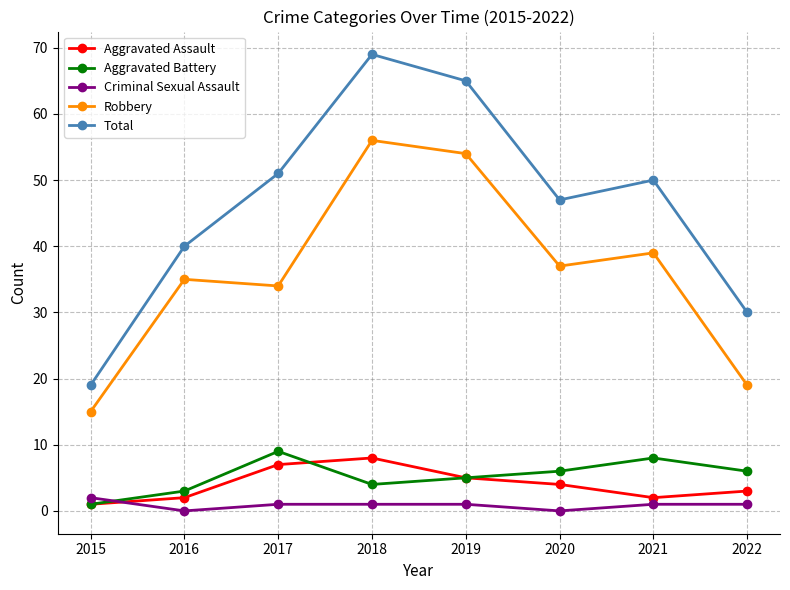

Reading left to right, extract all data points from this chart.

Aggravated Assault: 1	2	7	8	5	4	2	3
Aggravated Battery: 1	3	9	4	5	6	8	6
Criminal Sexual Assault: 2	0	1	1	1	0	1	1
Robbery: 15	35	34	56	54	37	39	19
Total: 19	40	51	69	65	47	50	30